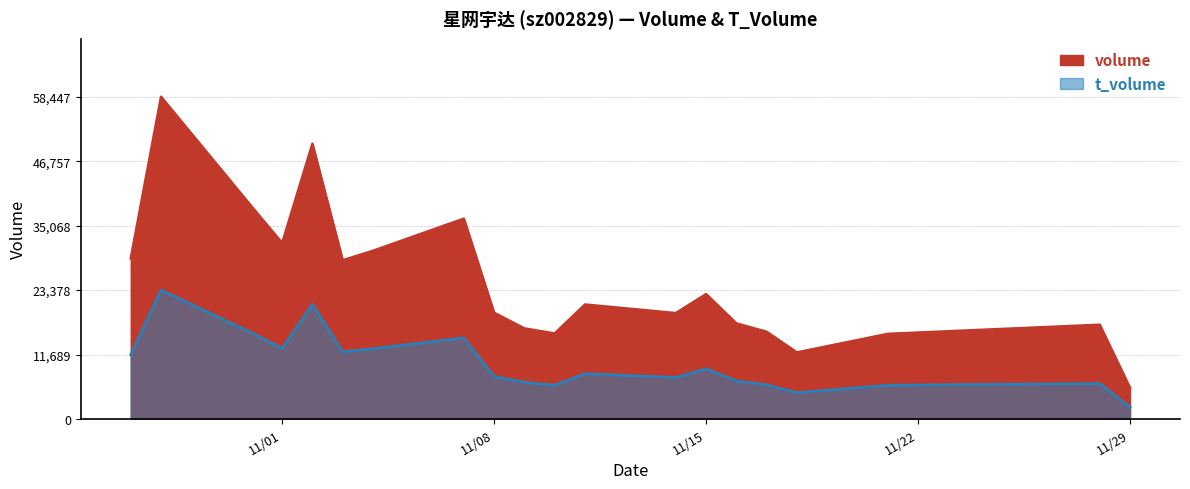

What is the sum of all t_volume values?

201899